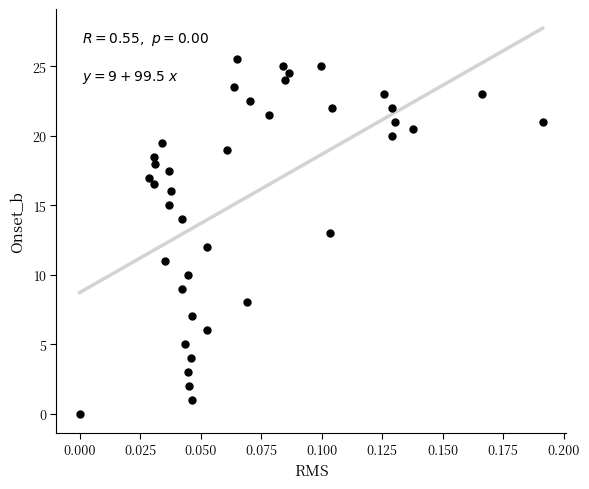

What is the range of Y values (max minus min)?

25.5